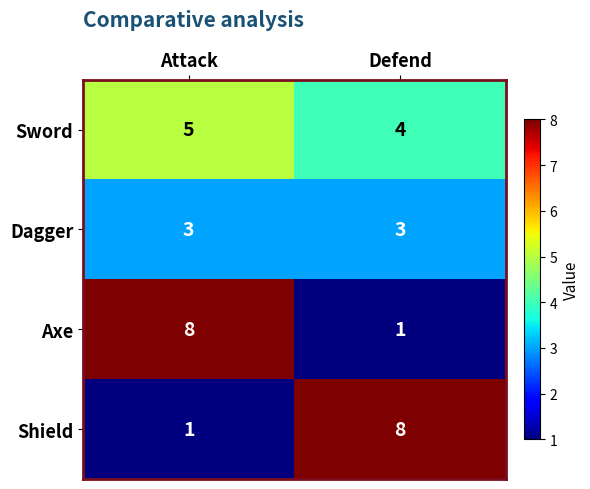

What is the total value across all series at Attack?

17